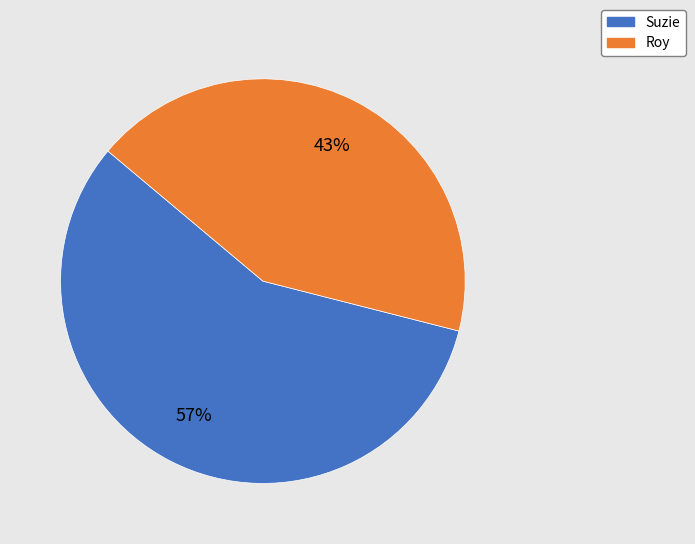

How many segments does this pie chart have?

2